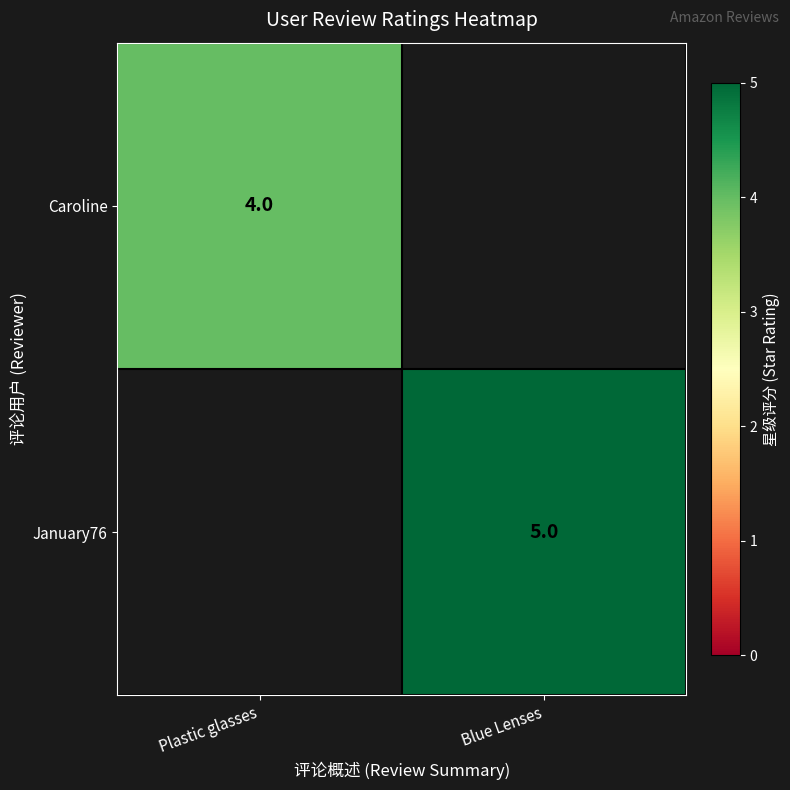

The Caroline series shows 5 at Plastic glasses. True or false?

False